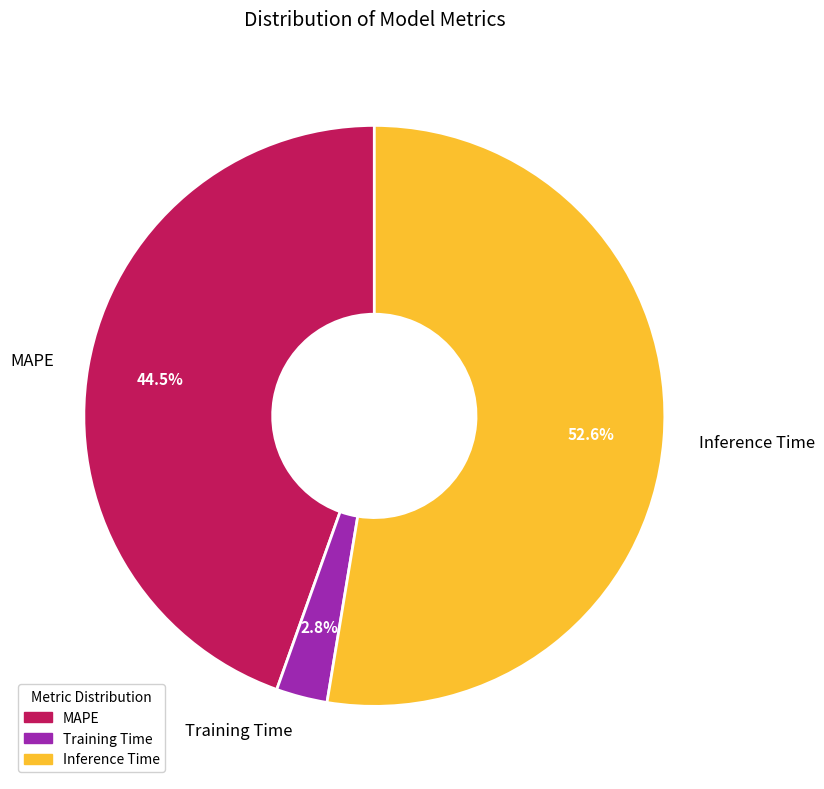

To the nearest percent, what percentage of the pie is Training Time?

3%